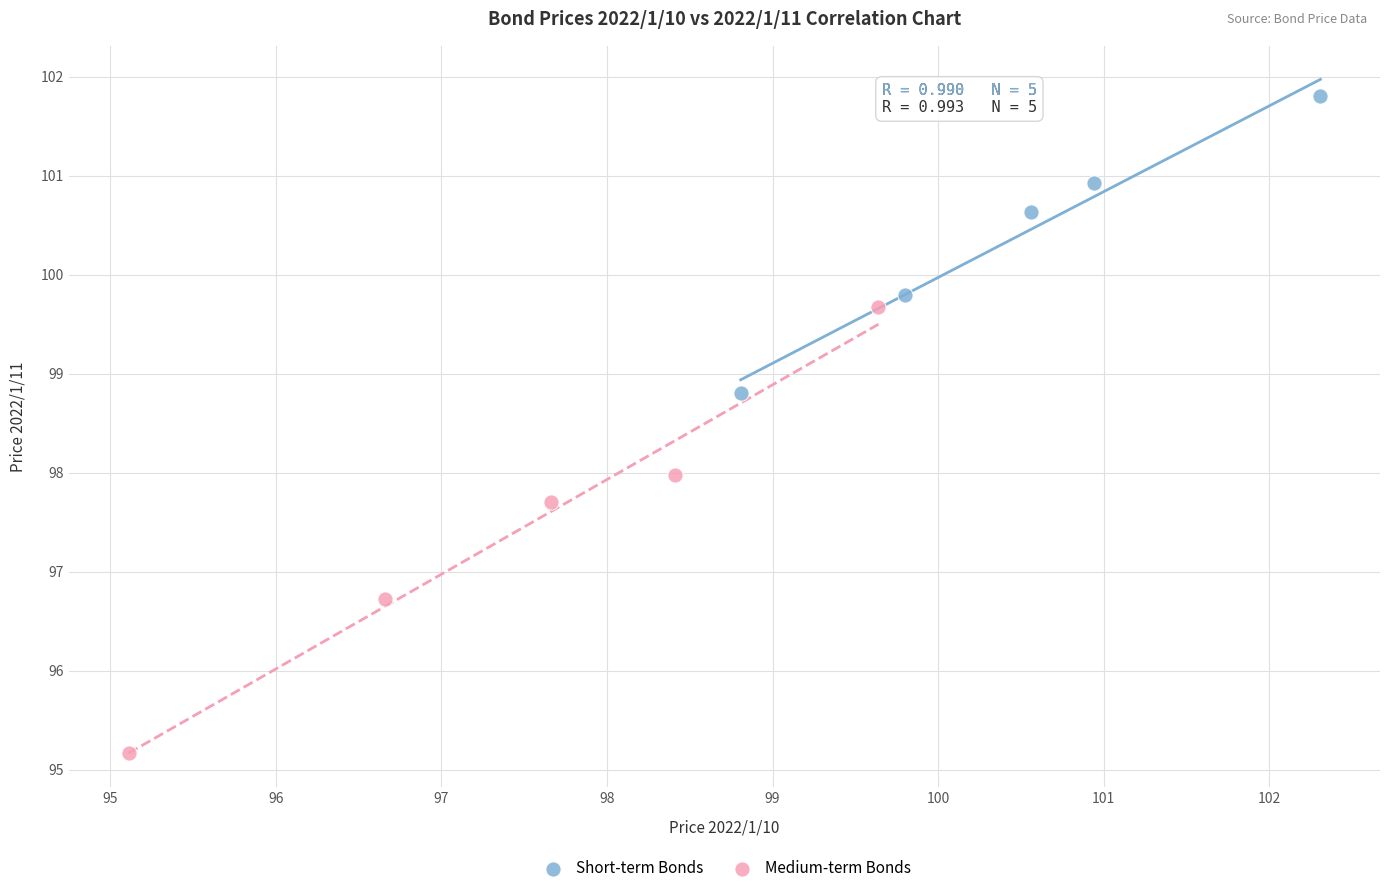

Which series has the largest Y range (max minus min)?

Medium-term Bonds